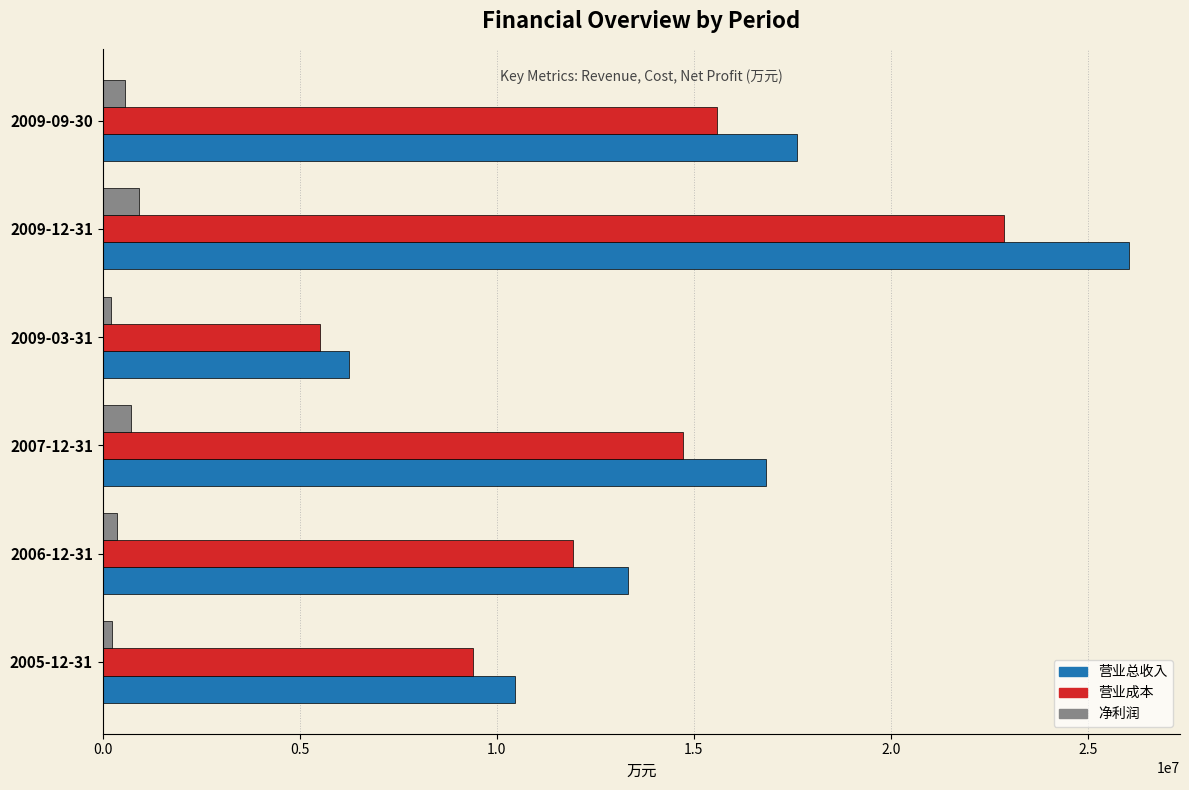

What are all the series names shown in the legend?

营业总收入, 营业成本, 净利润